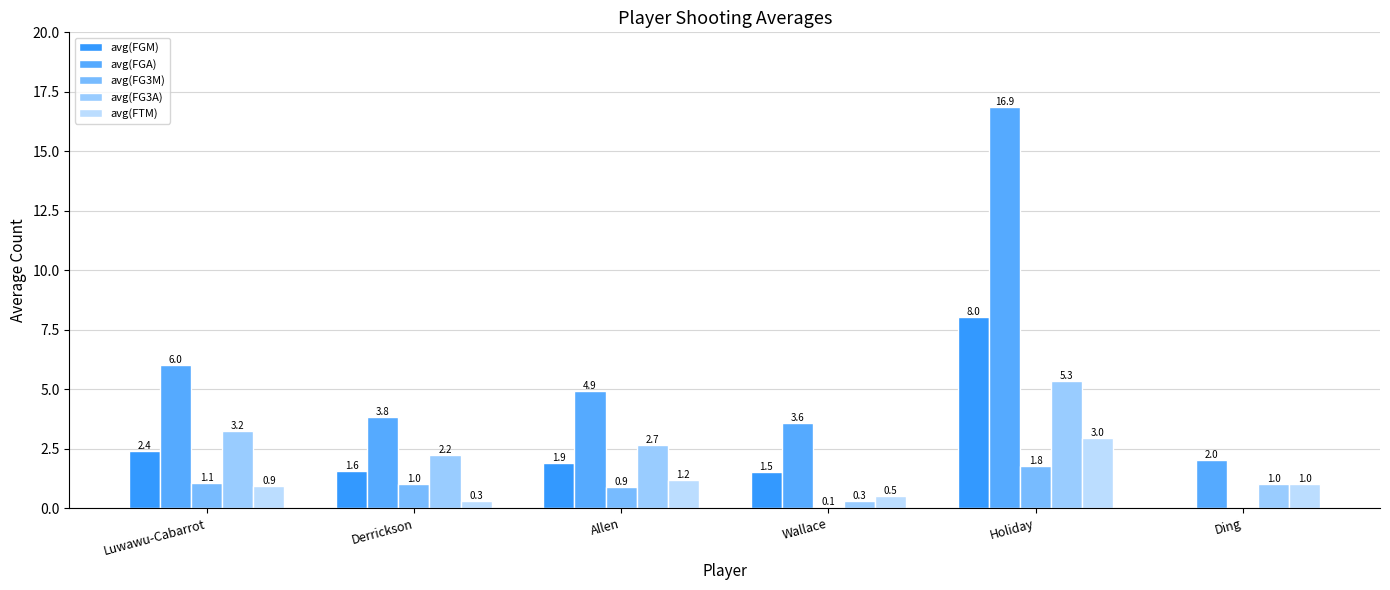

Is it true that avg(FTM) equals 0.5 at Wallace?

True